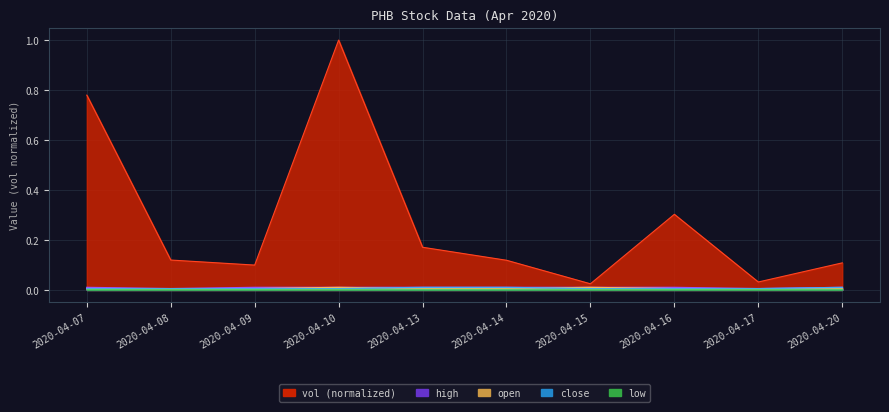

Is the value of vol at 2020-04-13 greater than the value of high at 2020-04-16?

Yes